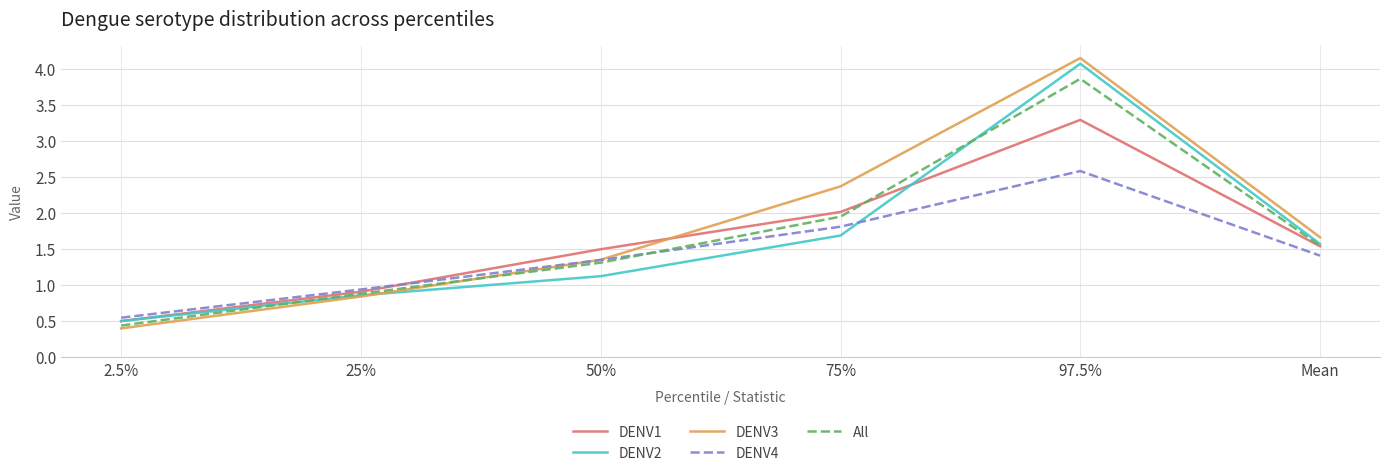

What position from the left is 75%?

4